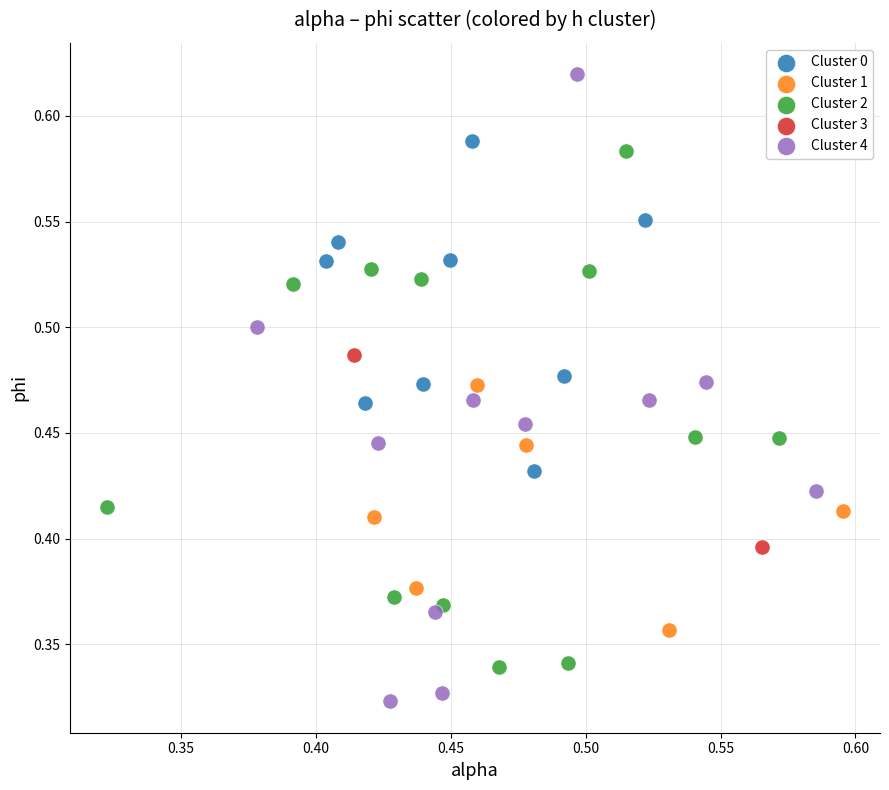

Which series has the widest spread of Y values?

Cluster 4